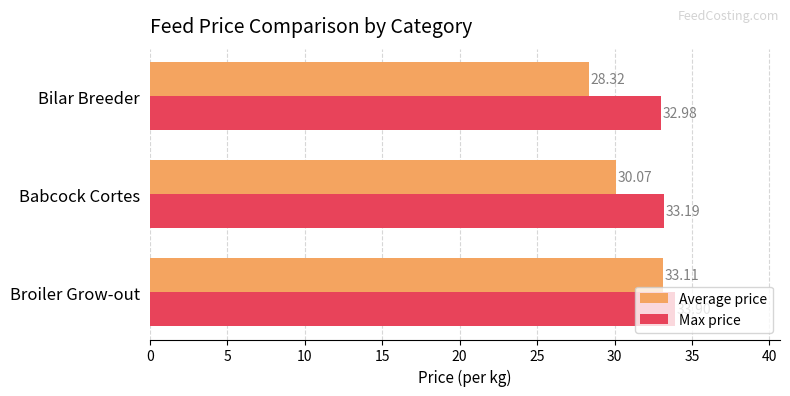

At how many categories does at least one series exceed 29?

3